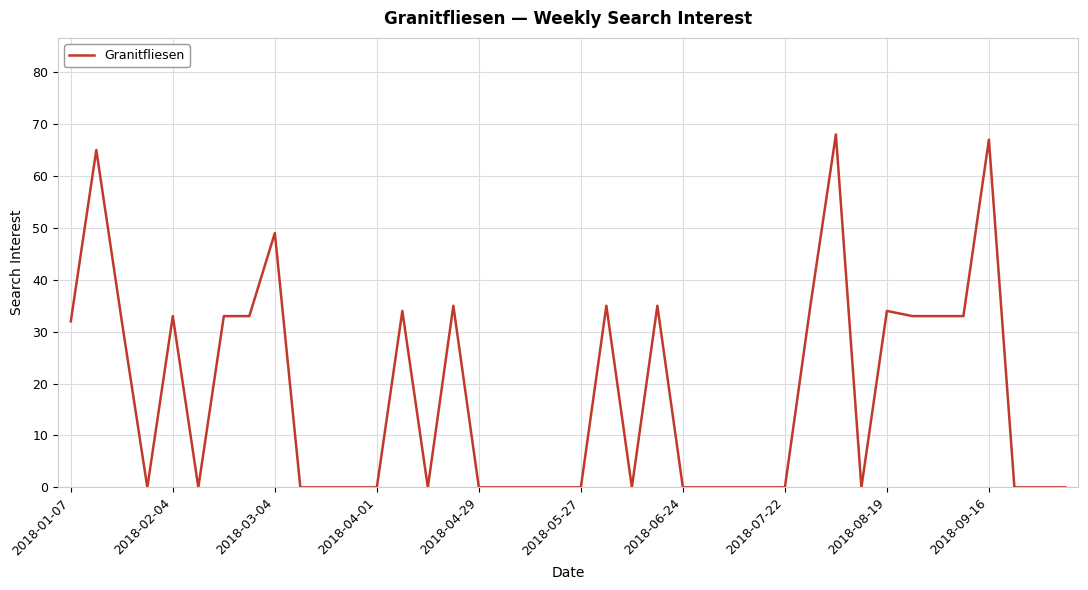

What is the greatest value displayed?

68